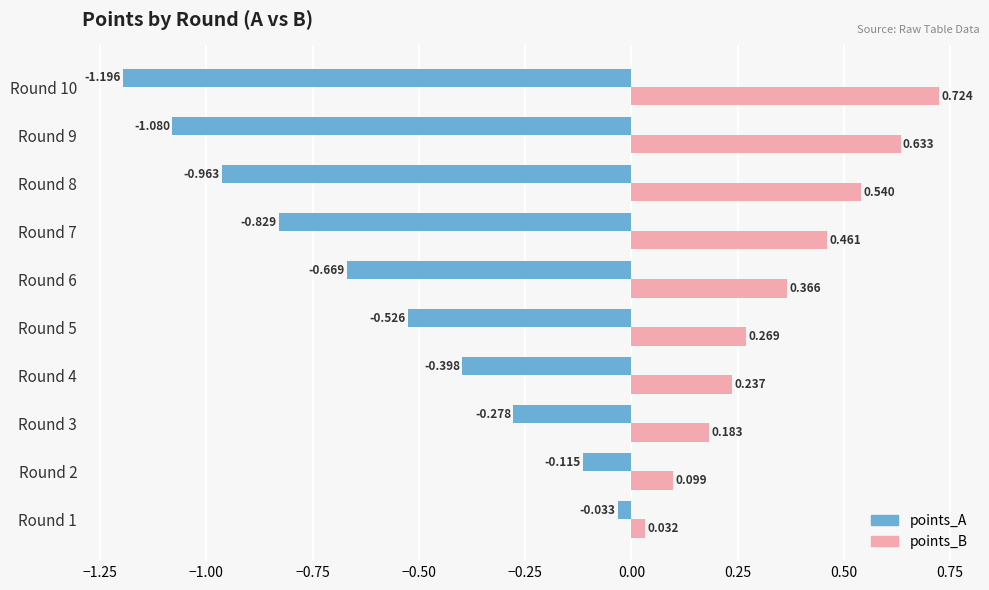

Which series has the largest total across all categories?

points_B